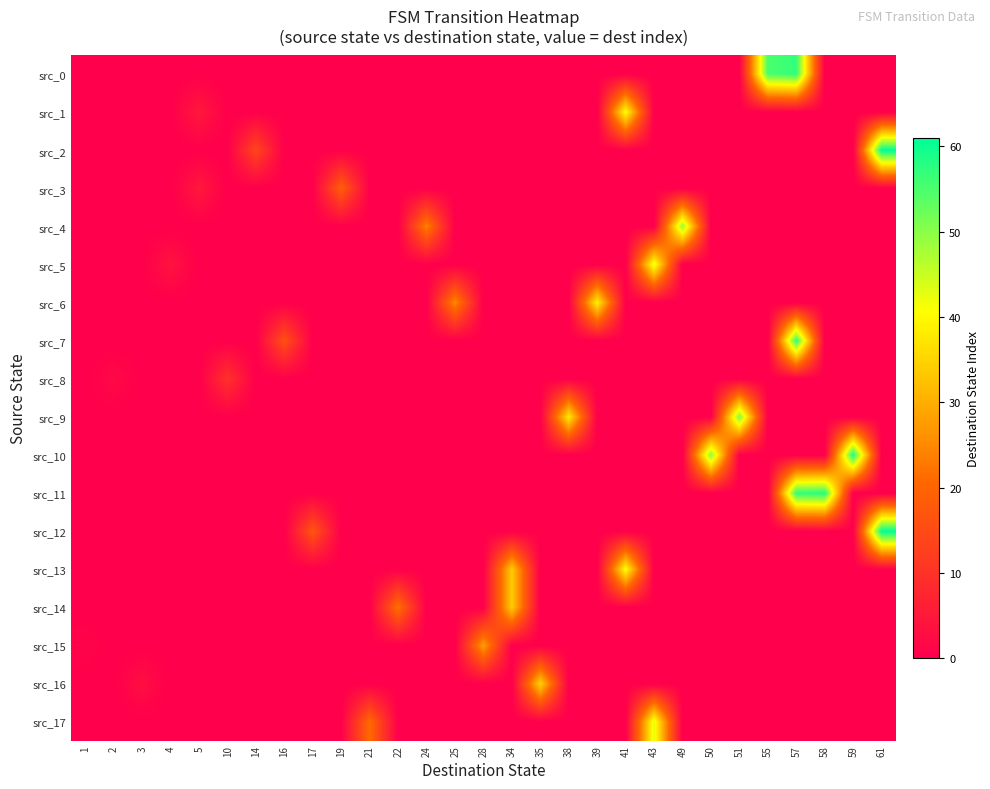

What is the greatest value displayed?

61